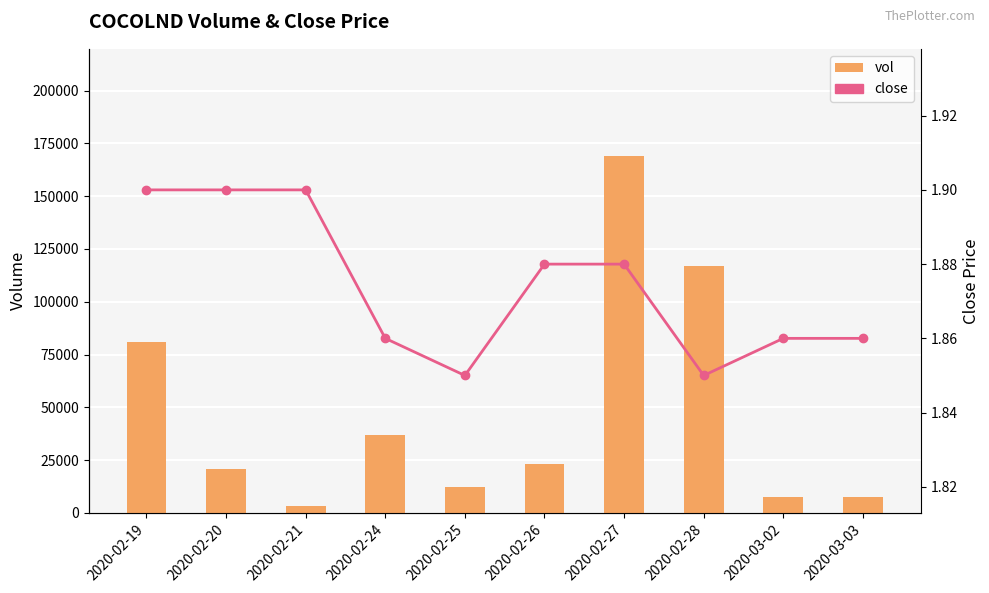

Rank the series by their average value, from highest to lowest.

vol, close